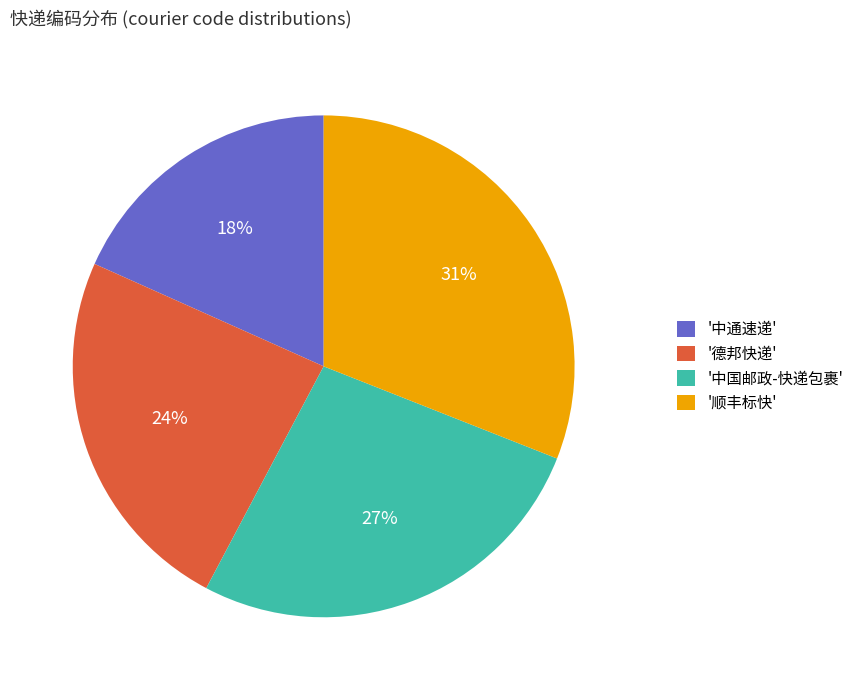

To the nearest percent, what portion does '中通速递' represent?

18%